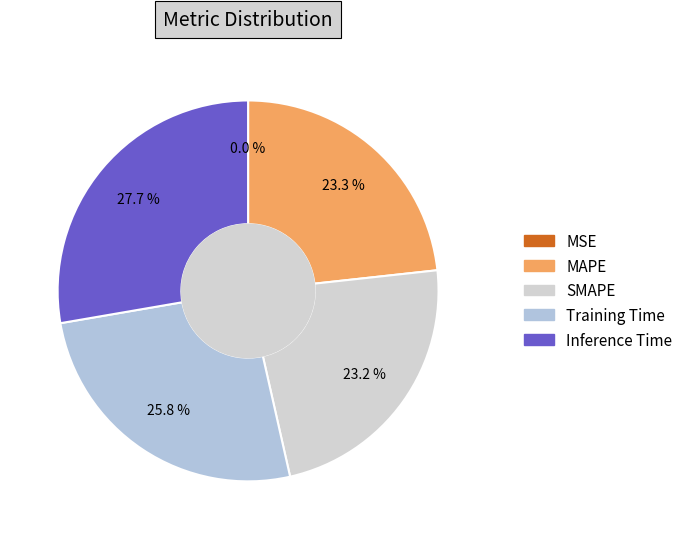

The Training Time slice represents 26% of the pie. True or false?

True